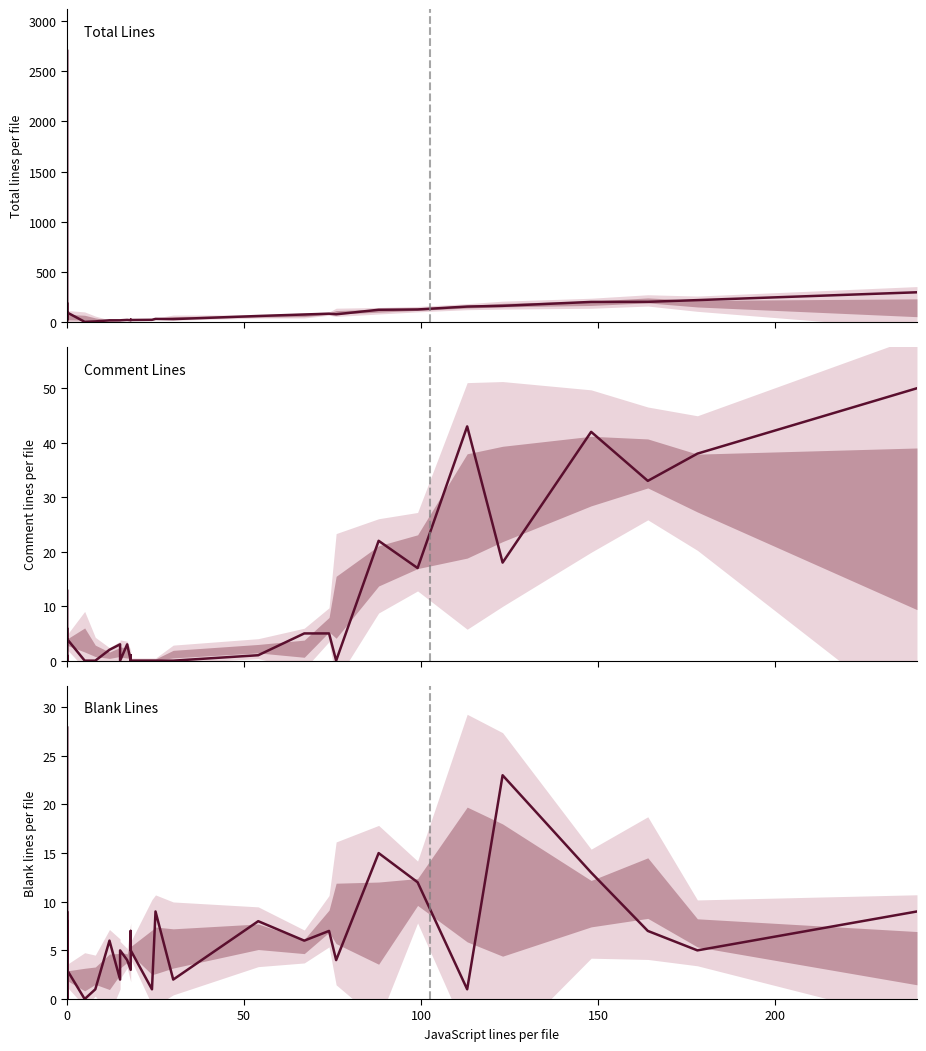

Is the value of comment at 0 greater than the value of blank at 0?

No